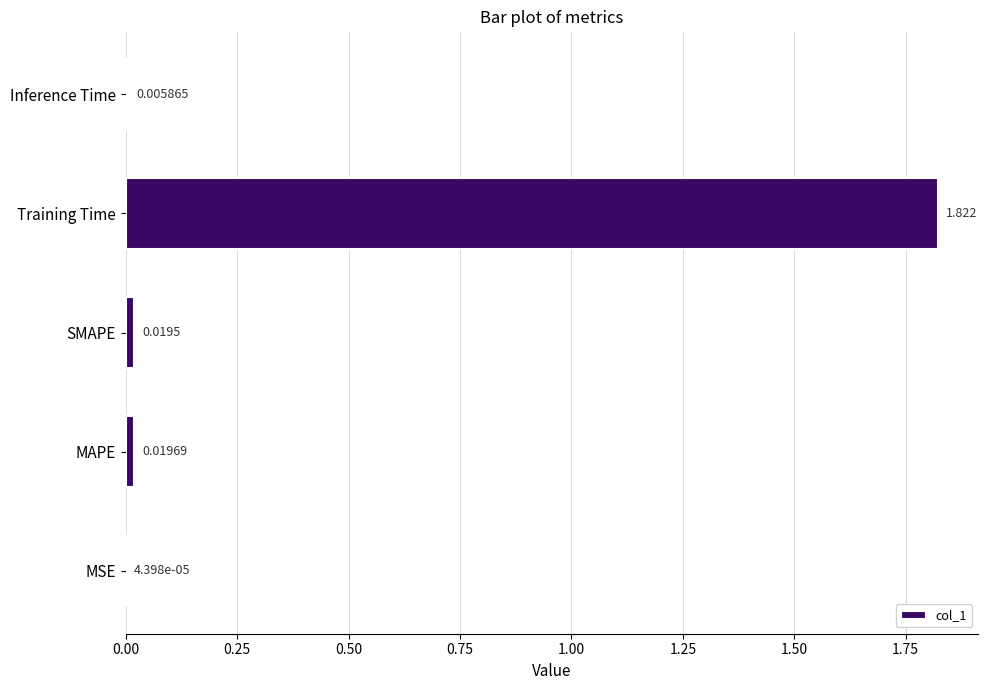

At which category does the chart reach its peak across all series?

Training Time